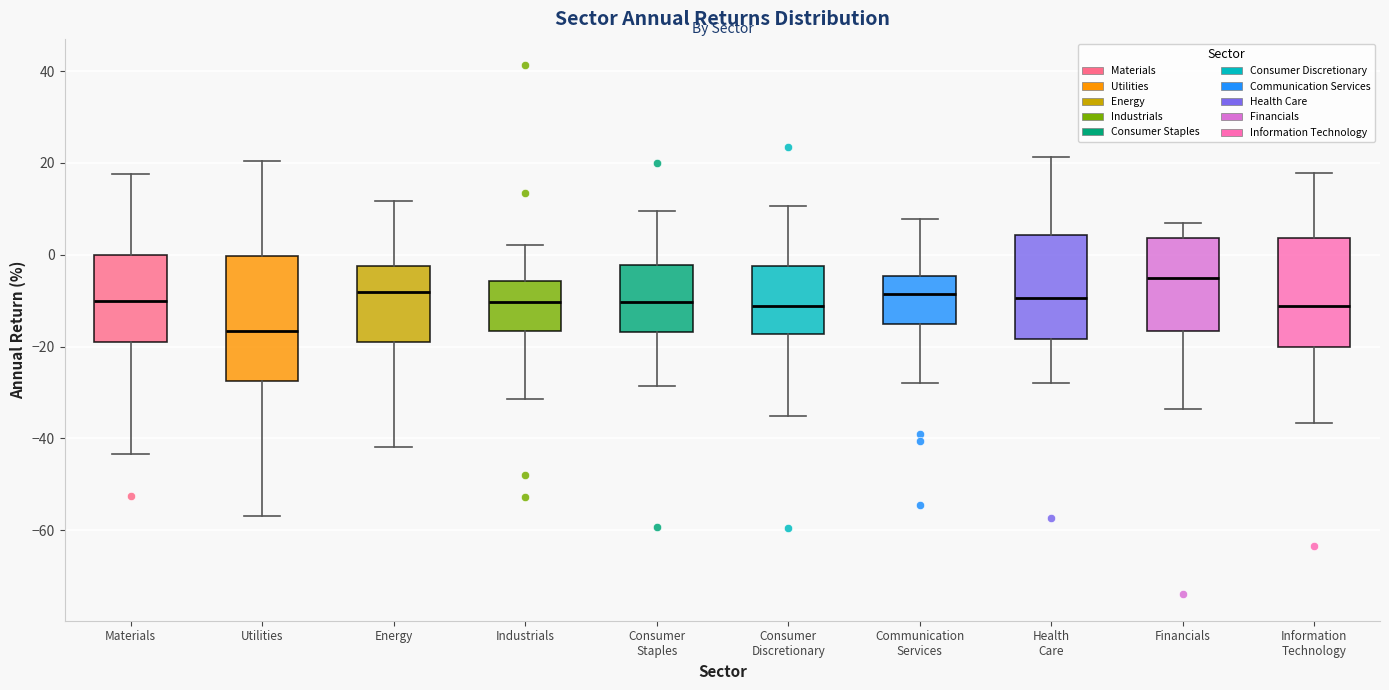

Where is the lower edge of the box for Utilities on the y-axis? The values are not printed on the chart, so give them approximately, as read against the axis.

-28